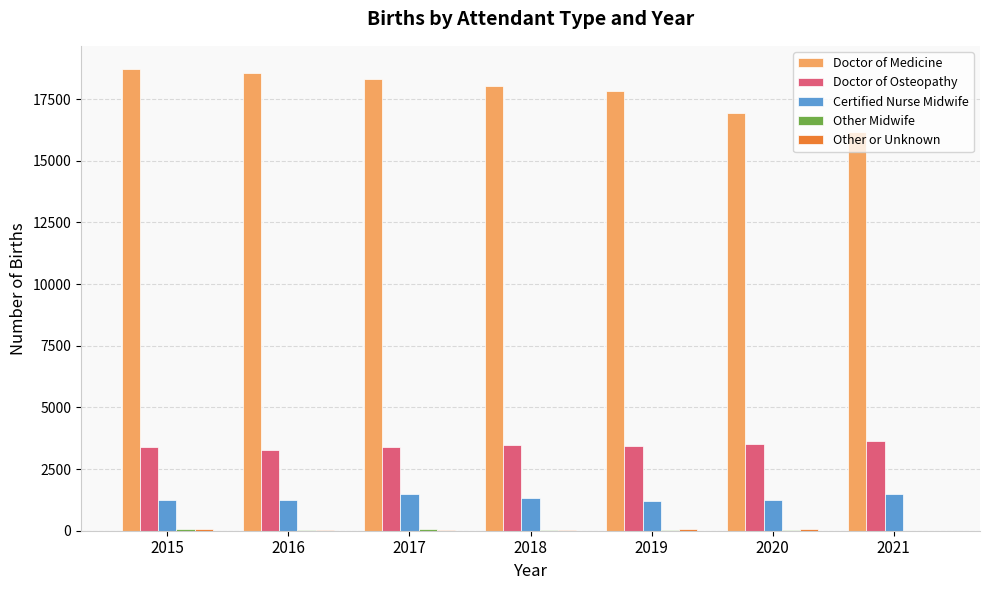

Where does the Doctor of Medicine series first go above 18030?

2015